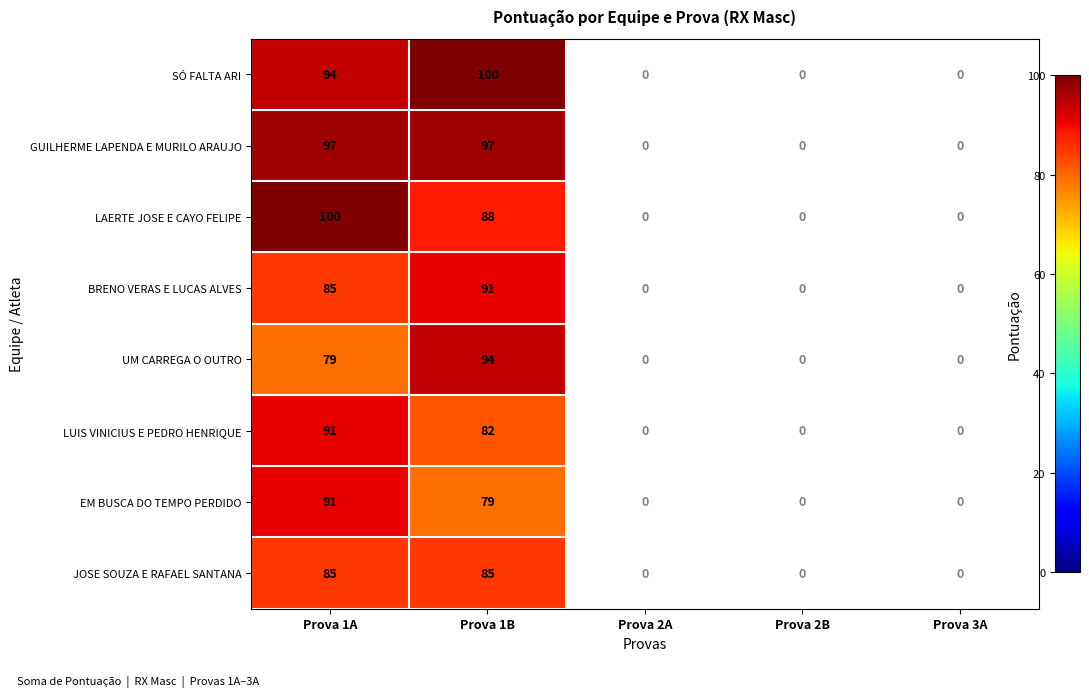

What is the difference between the highest and lowest values at Prova 1B?

21